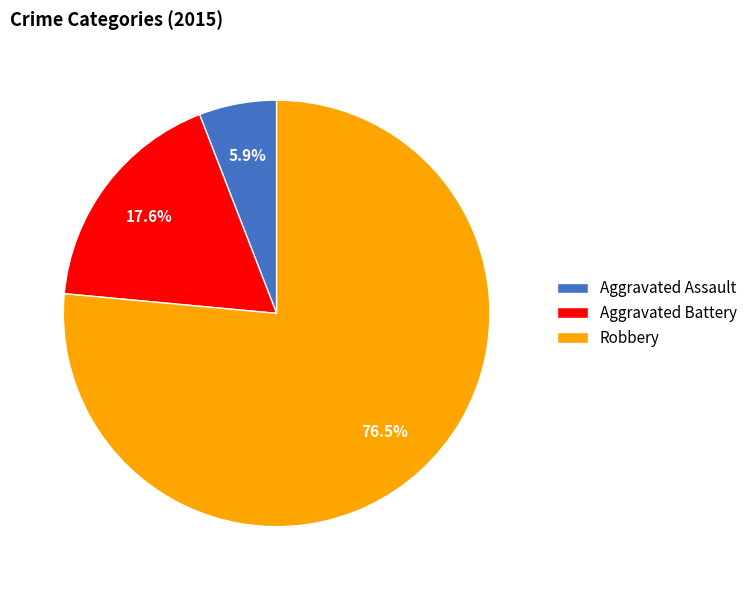

Rank the categories by value from lowest to highest.

Aggravated Assault, Aggravated Battery, Robbery